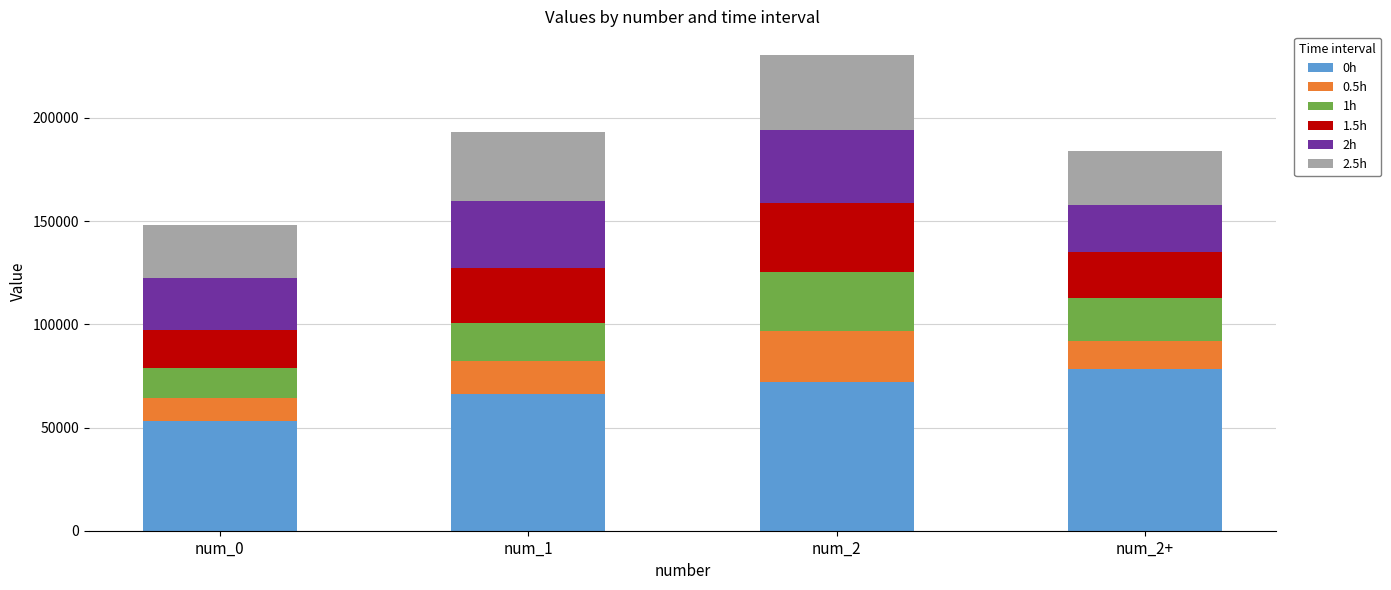

What is the total value across all series at num_1?

192929.0